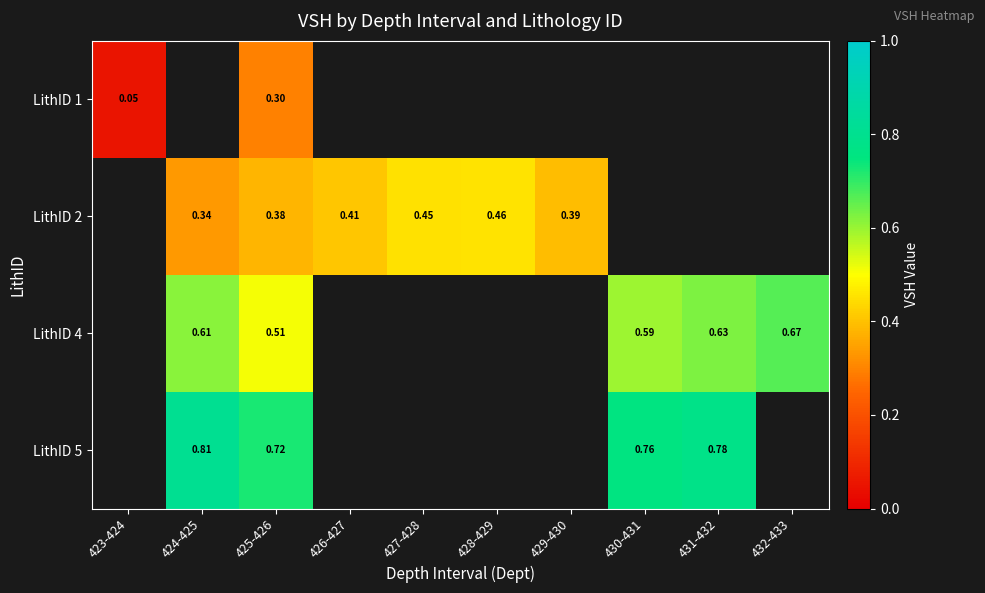

What is the total value across all series at 429-430?

0.4